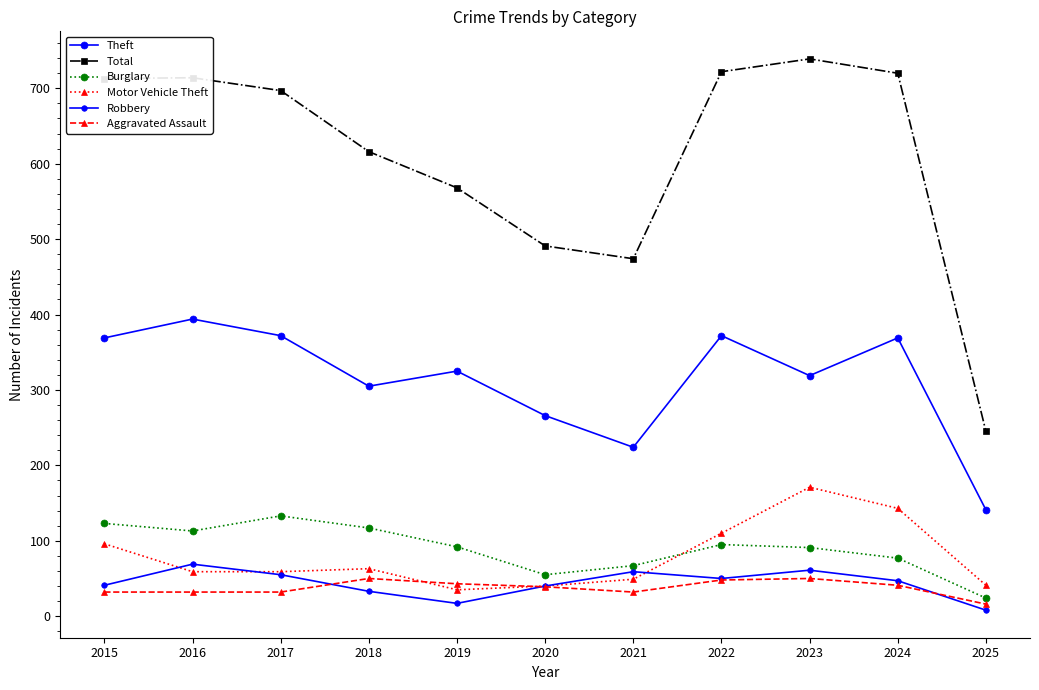

What is the difference between the maximum and minimum values in the Theft series?

253